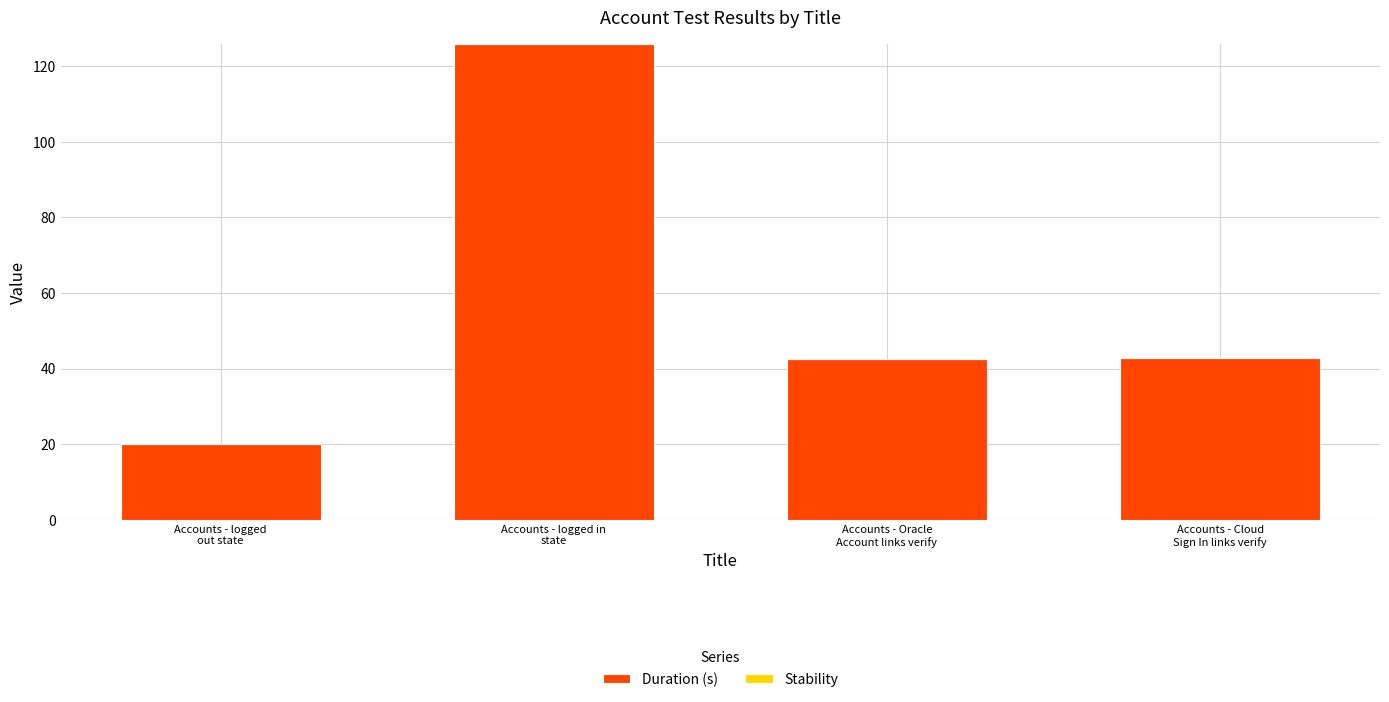

Does the chart contain any negative values?

No